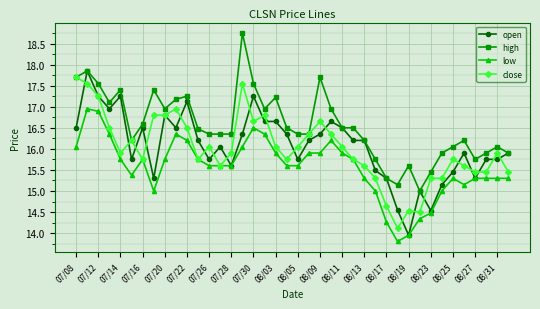

What is the maximum value for high?

18.8